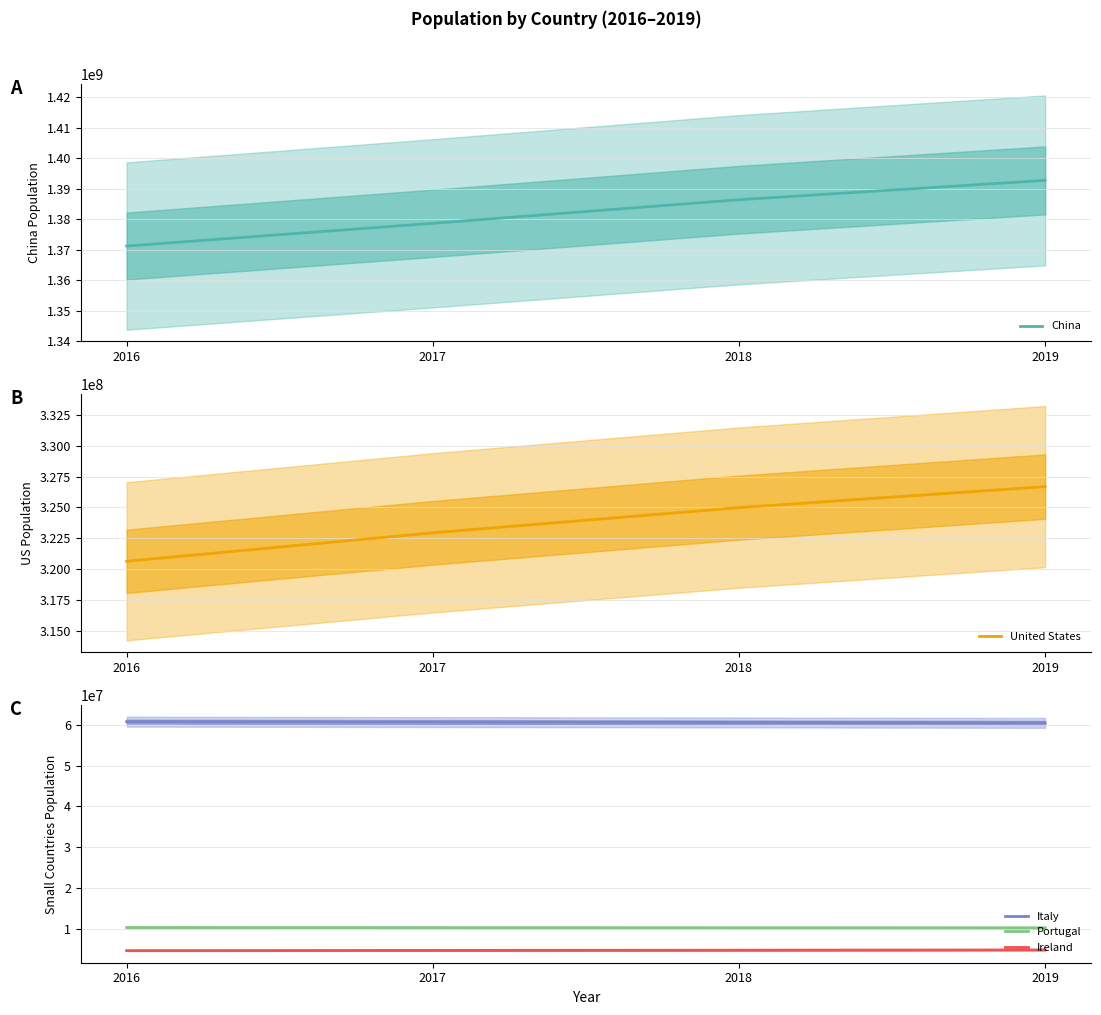

True or false: Ireland has more than 0 interior local peaks.

False